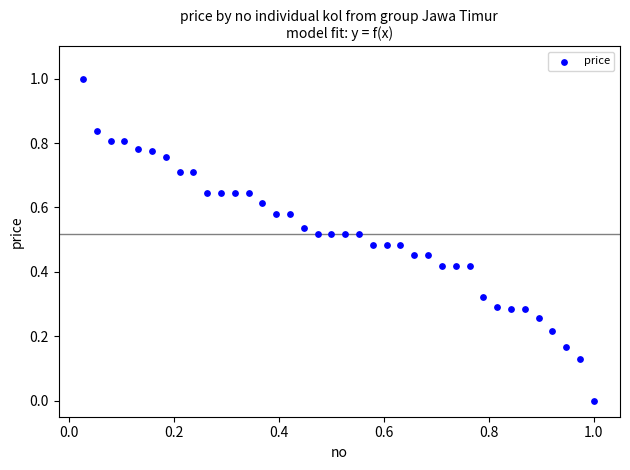

What is the range of X values (max minus min)?

1.0